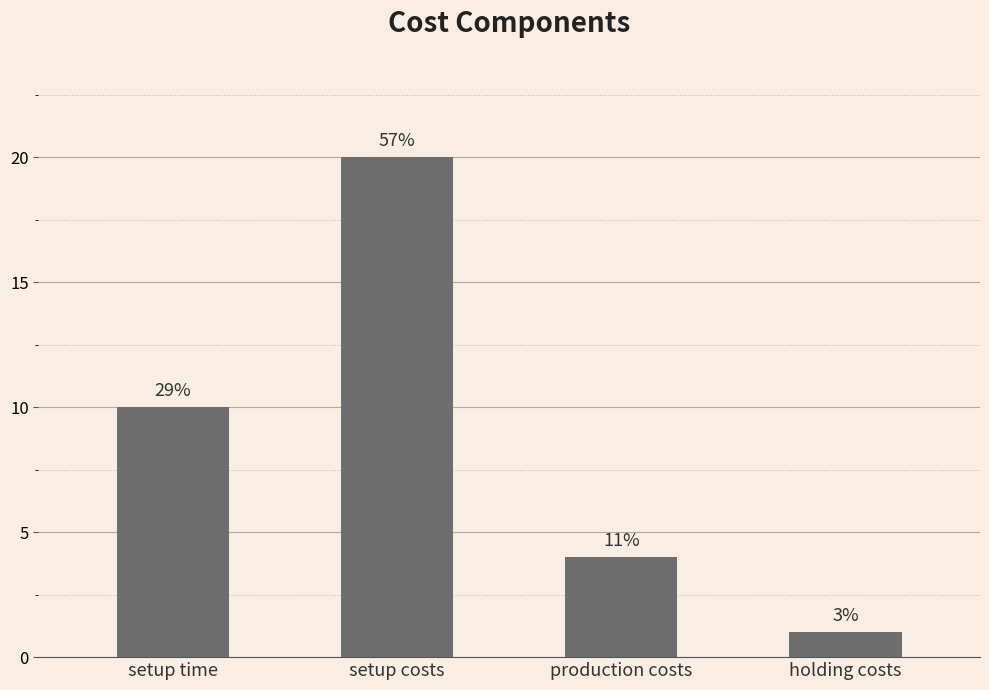

What is the value of the 4th bar from the left?

1